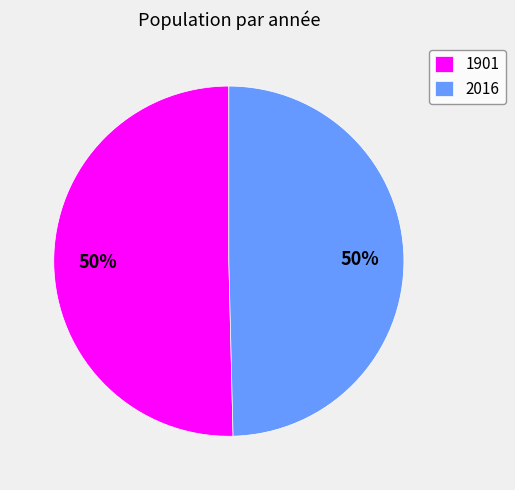

Approximately how many times larger is the value at 1901 compared to 2016?

1.0